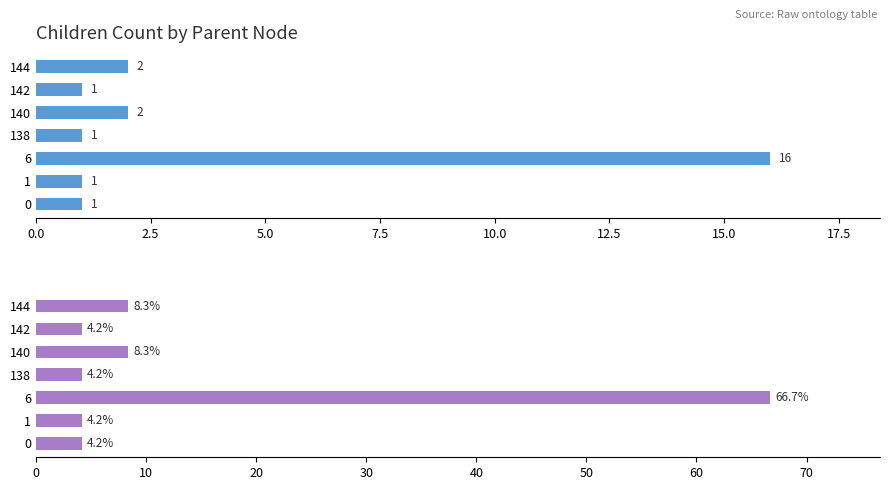

At how many categories does at least one series exceed 13?

1